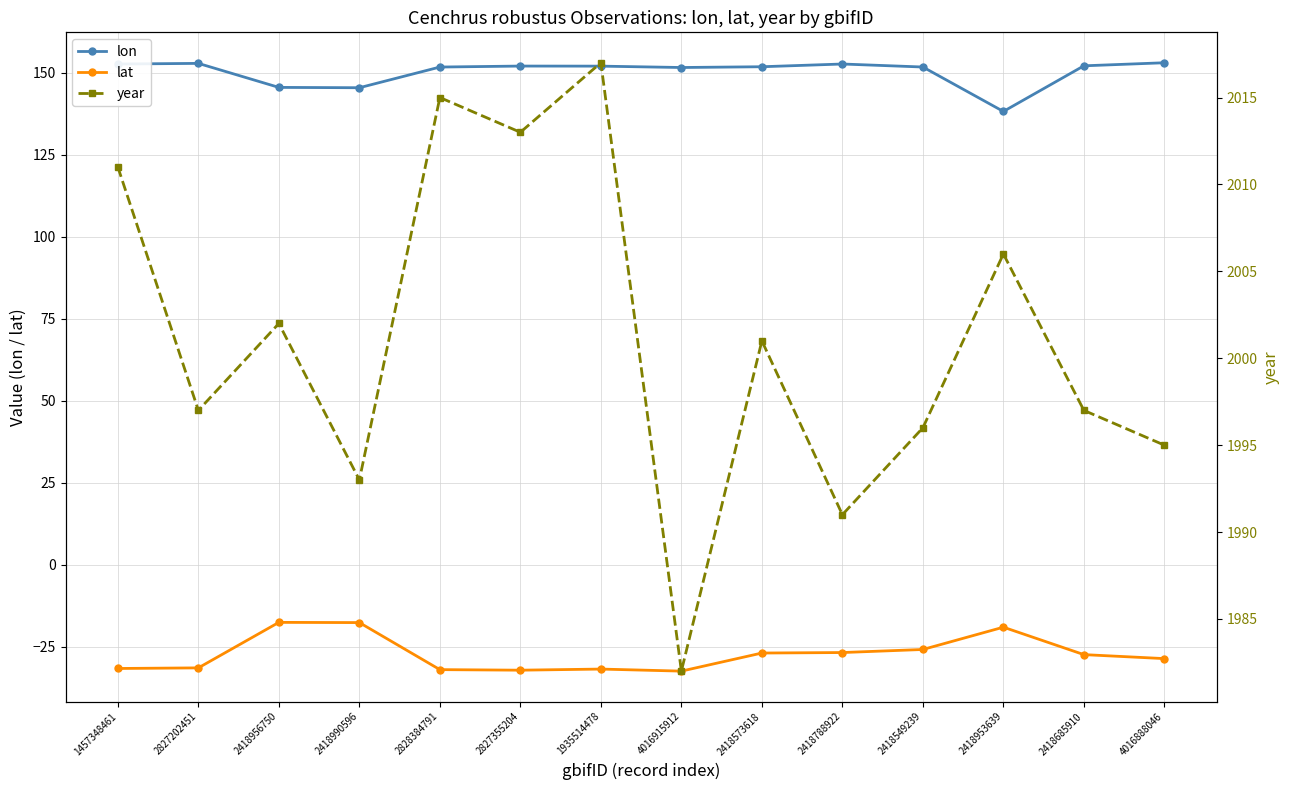

Where does the lon series first go above 152?

1457348461